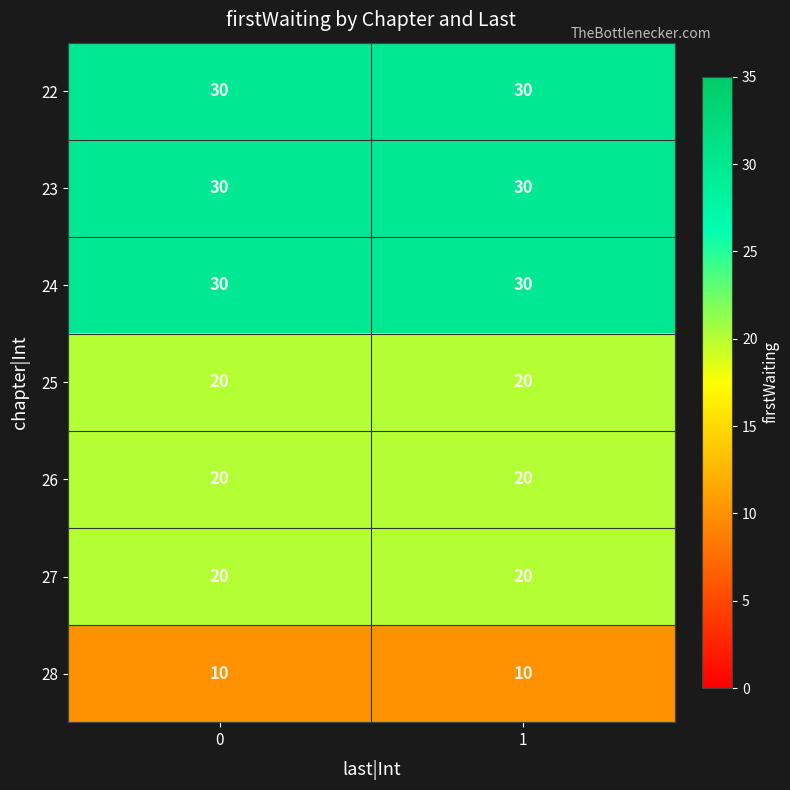

What is the total value across all series at 1?

160